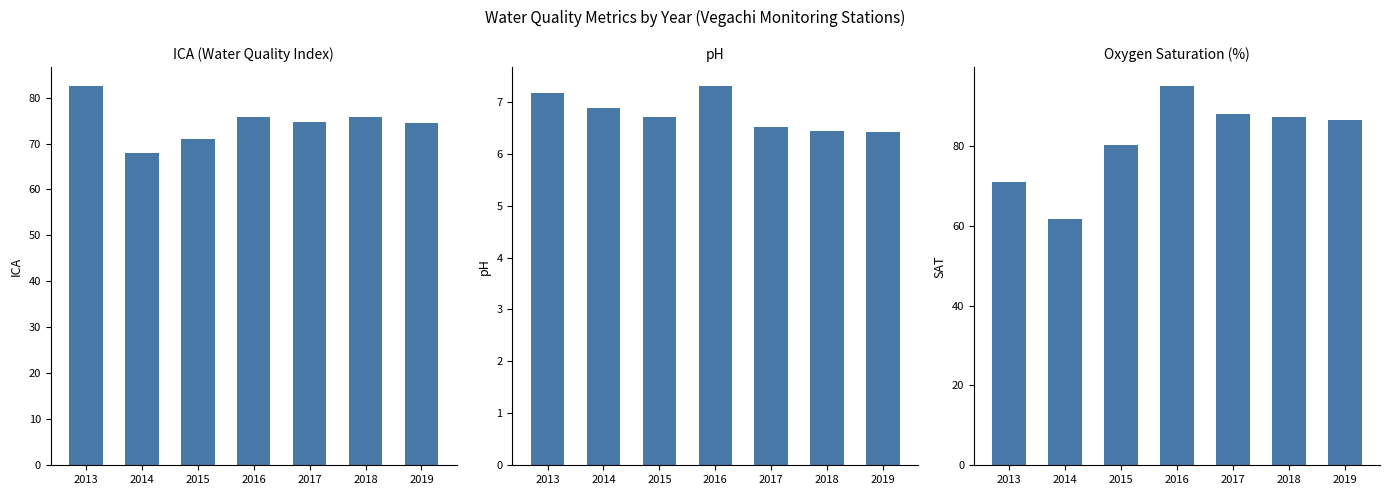

True or false: ICA has a value of 28.4 at 2018.

False